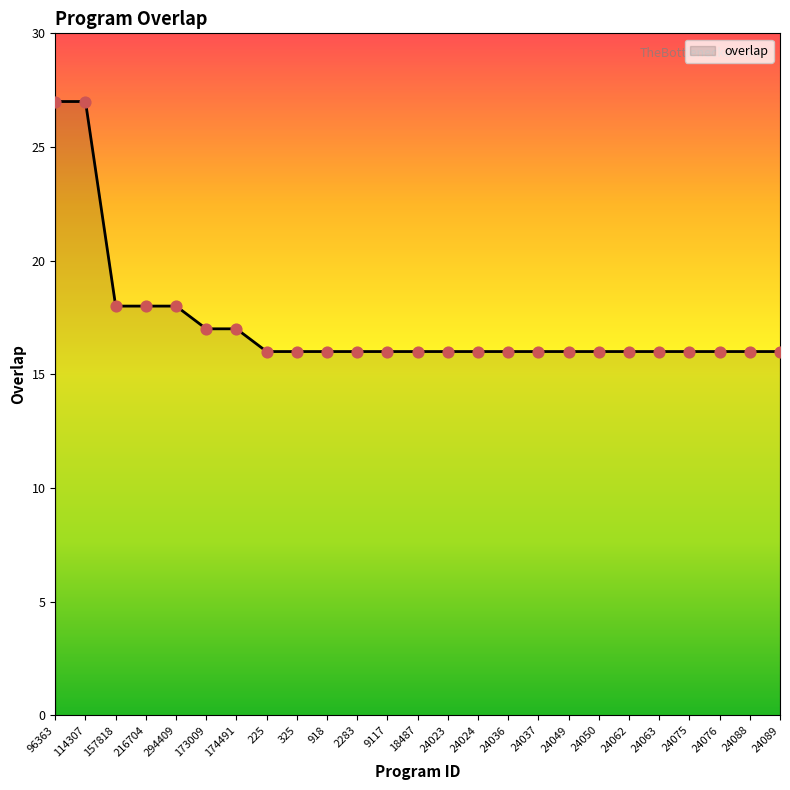

What is the change in value from 174491 to 24036?

-1